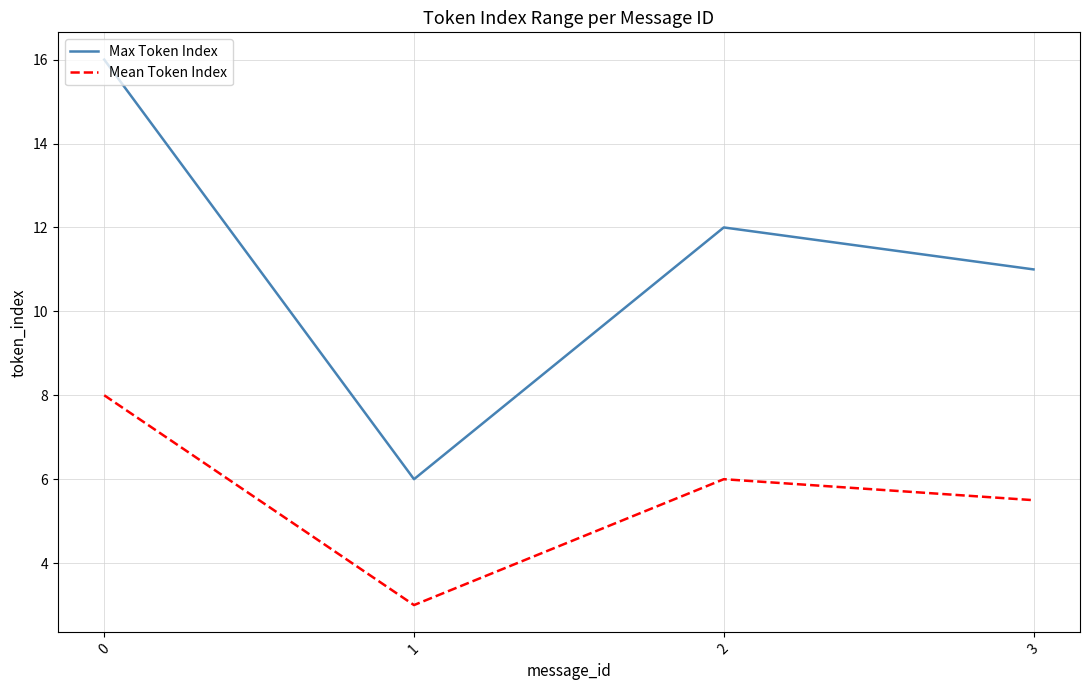

True or false: Max Token Index and Mean Token Index intersect in this chart.

False